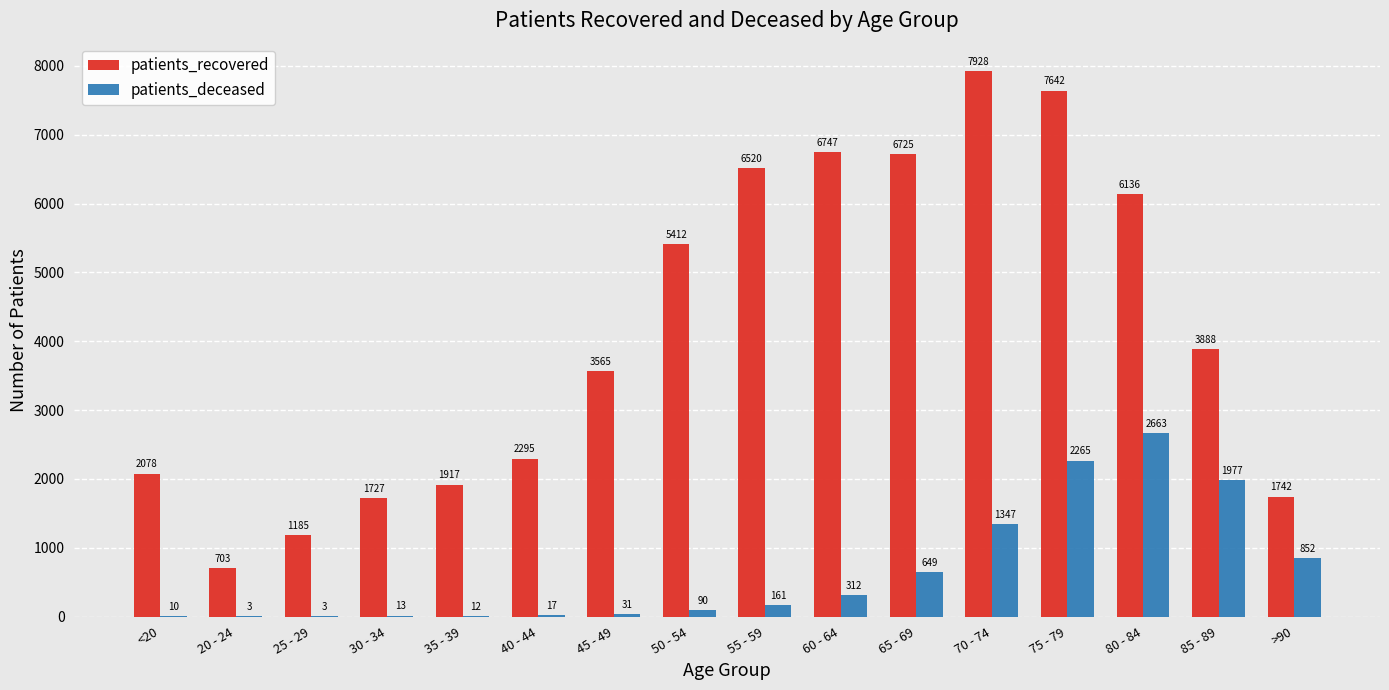

How many data points does each series have?

16